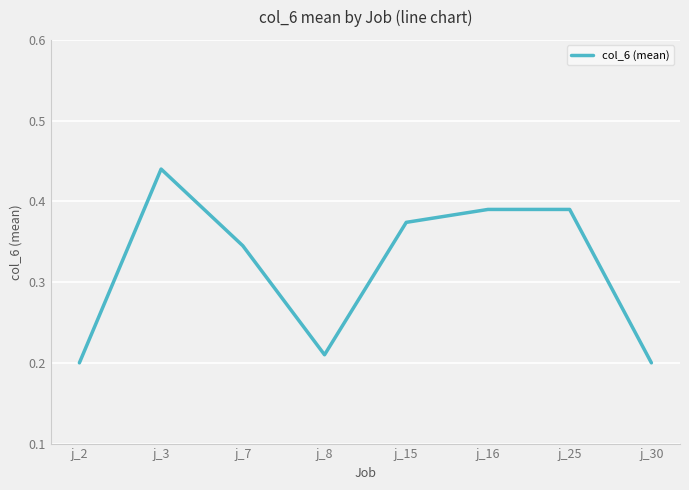

Between j_7 and j_15, which is larger?

j_15